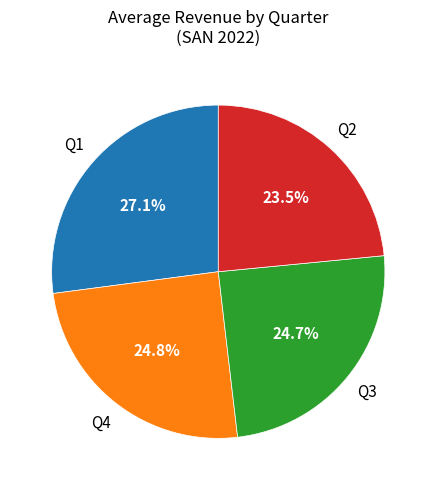

Which category has the biggest portion of the pie?

Q1